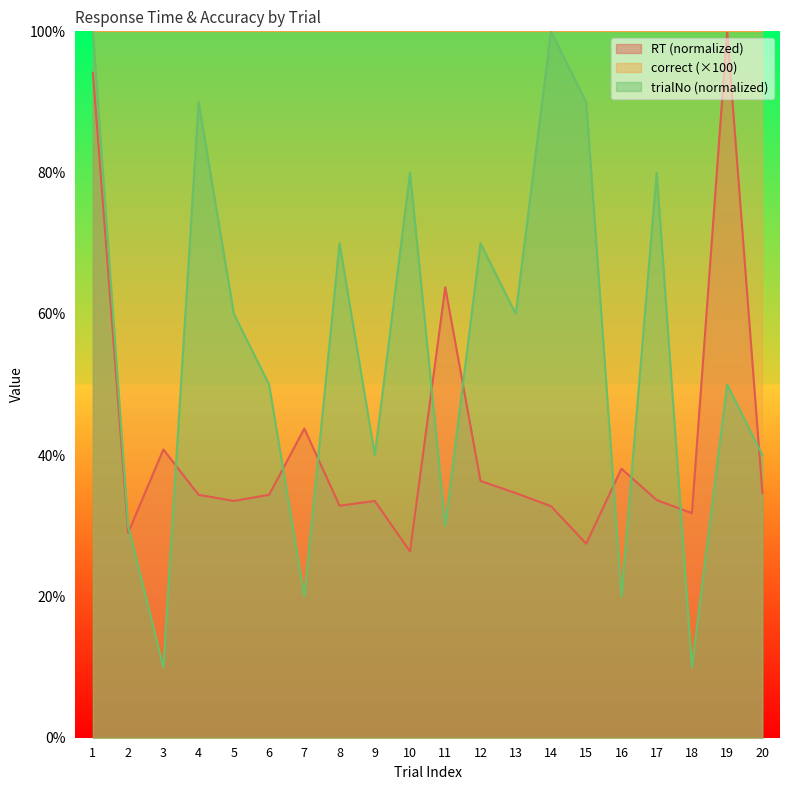

In RT, how many points are lower than both neighbors (excluding endpoints)?

6